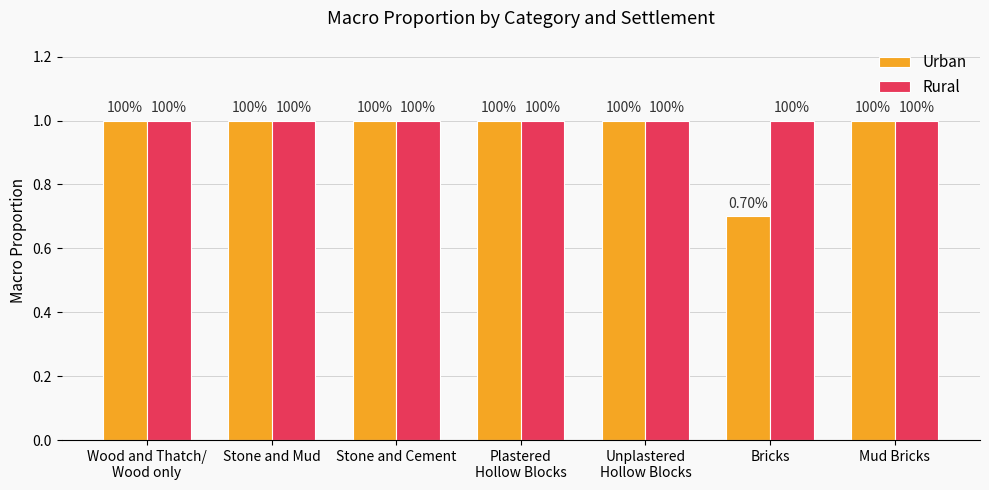

Is the value of Urban at Plastered
Hollow Blocks greater than the value of Rural at Wood and Thatch/
Wood only?

No